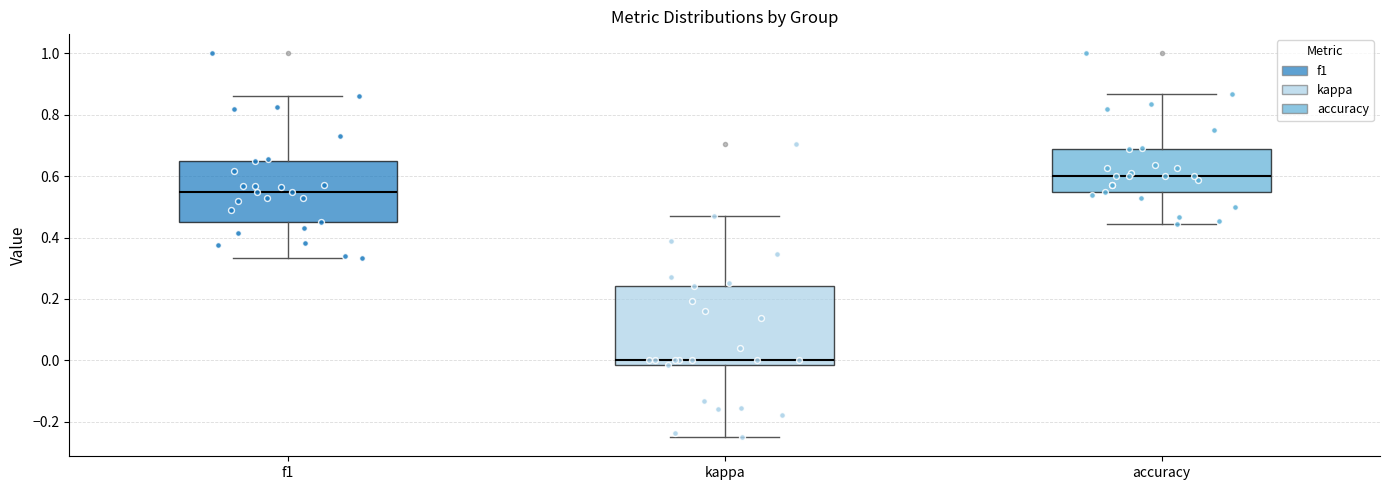

Reading left to right, read every box against the y-axis: the position of its median line, the range the box covers, and the ends of its whiskers. The values are not printed on the chart, so give them approximately, as read against the axis.

f1: median 0.54, box 0.46 to 0.66, whiskers 0.34 to 0.86
kappa: median 0.00, box -0.02 to 0.24, whiskers -0.24 to 0.48
accuracy: median 0.60, box 0.54 to 0.68, whiskers 0.44 to 0.86